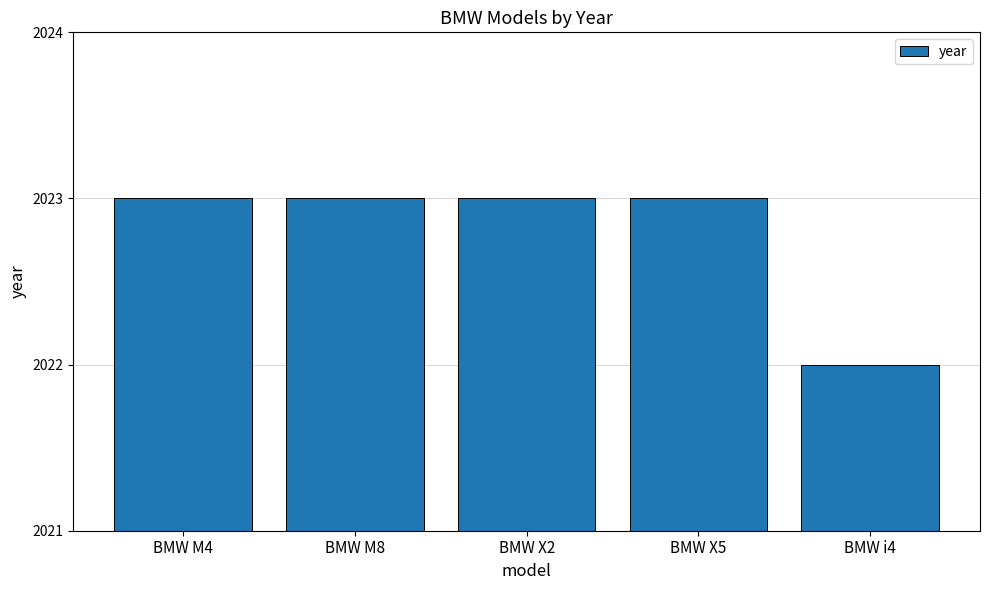

What is the sum of the values at BMW M4 and BMW i4?

4045